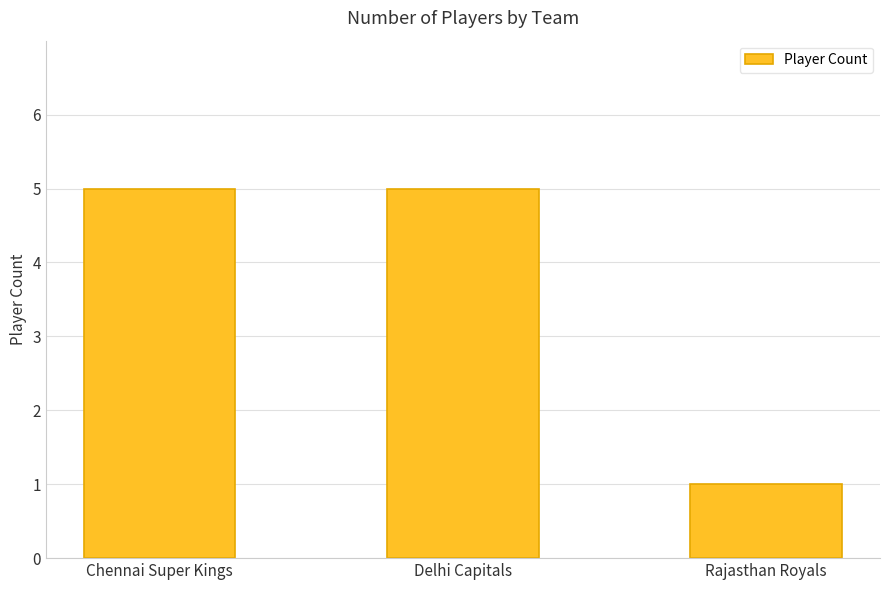

Is it true that the value at Chennai Super Kings is 2?

False